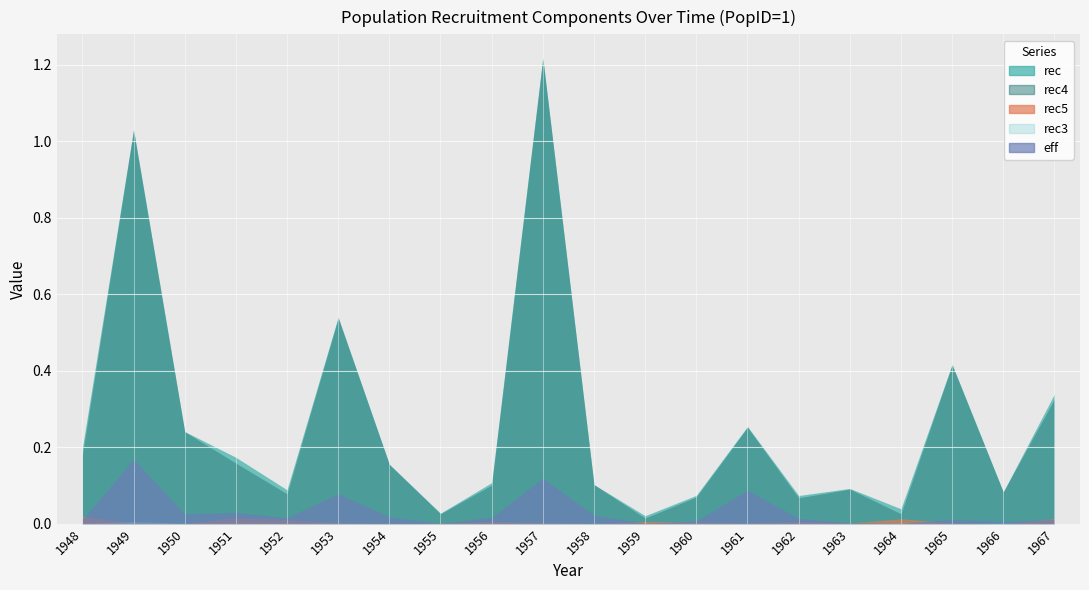

What is the maximum value shown in the chart?

1.2